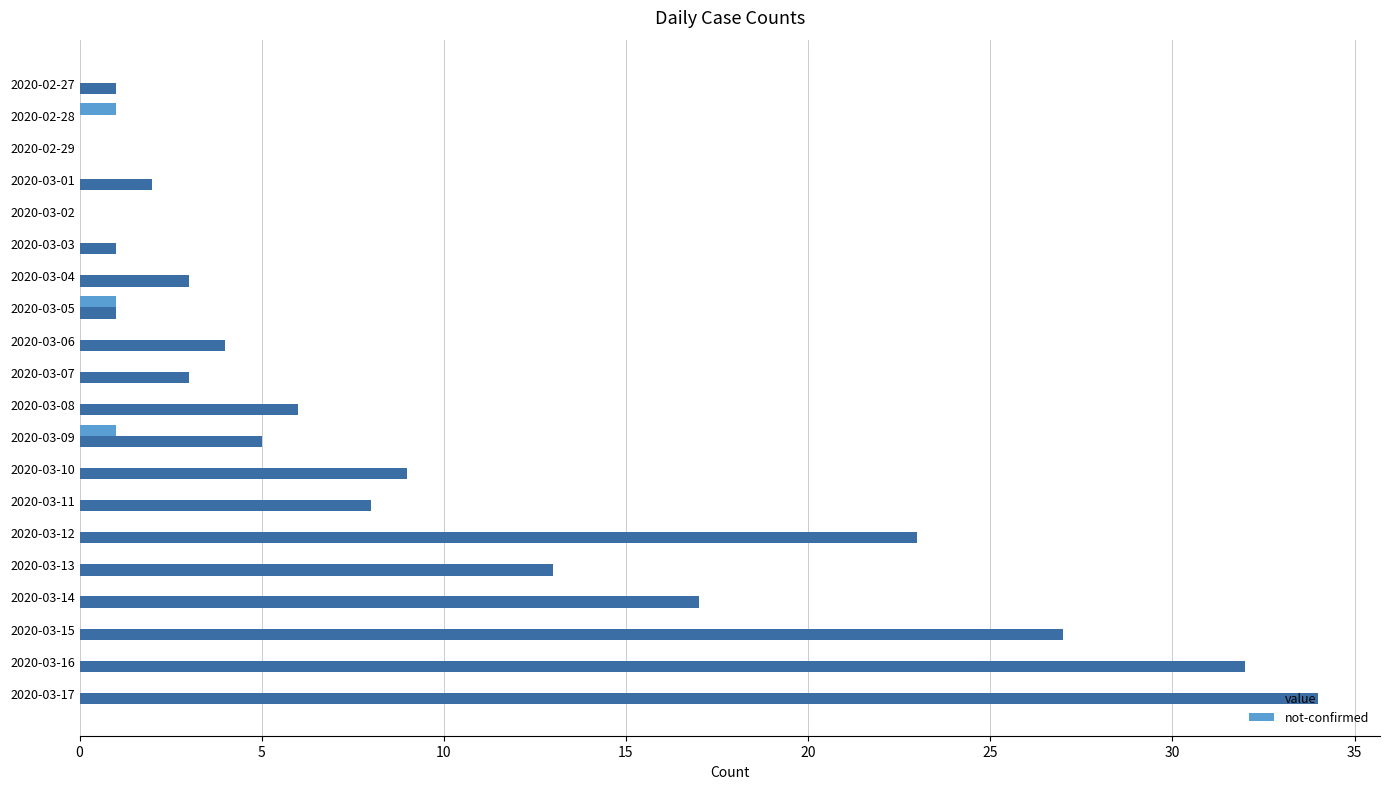

At which category is the sum across all series the highest?

2020-03-17